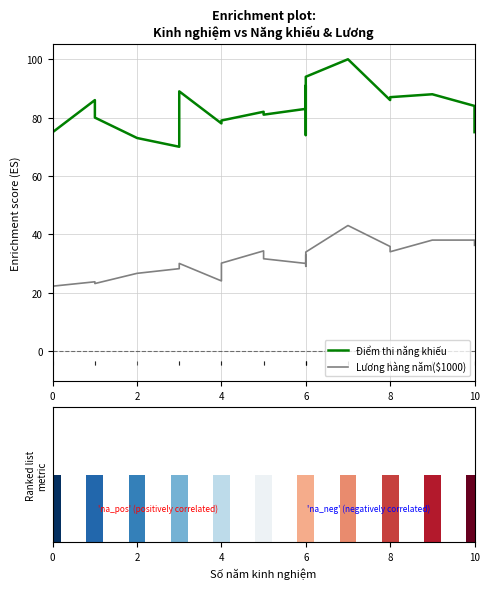

Read the Lương hàng năm($1000) value at 8.

34.3